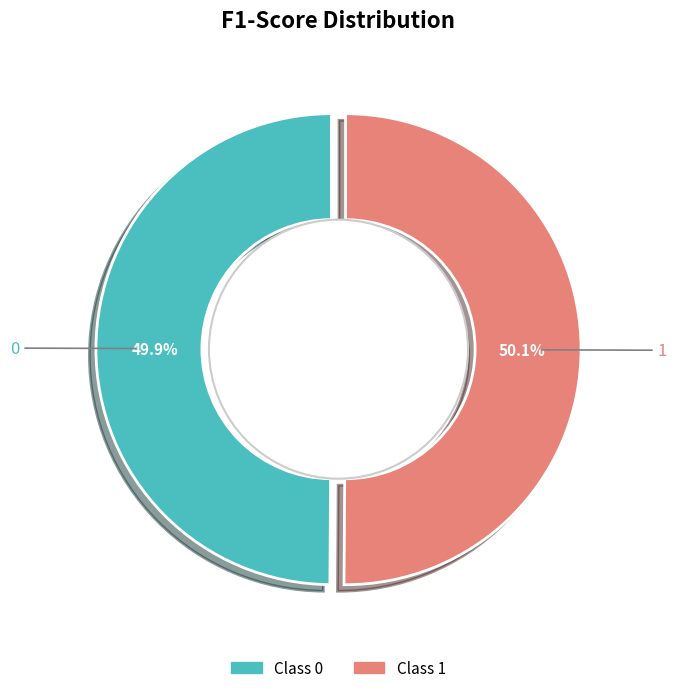

To the nearest percent, what portion does 1 represent?

50%